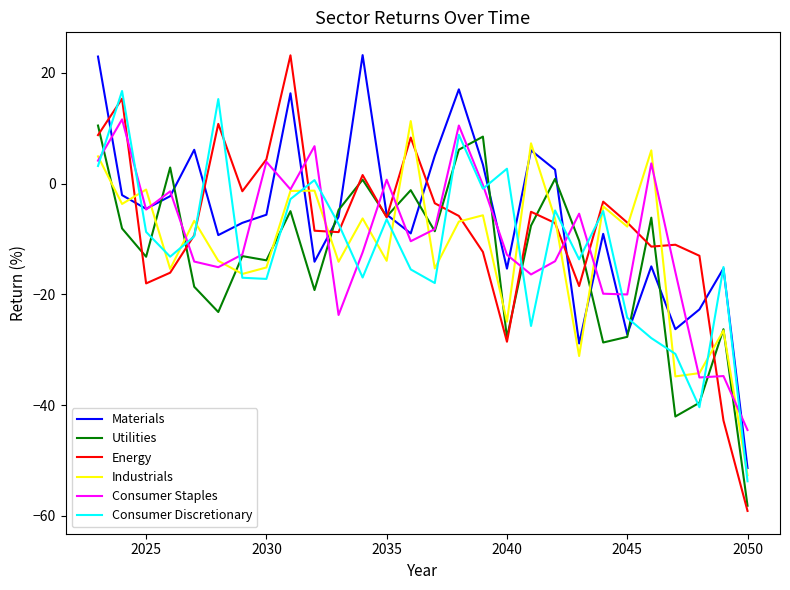

Which series has the largest range (max minus min)?

Energy